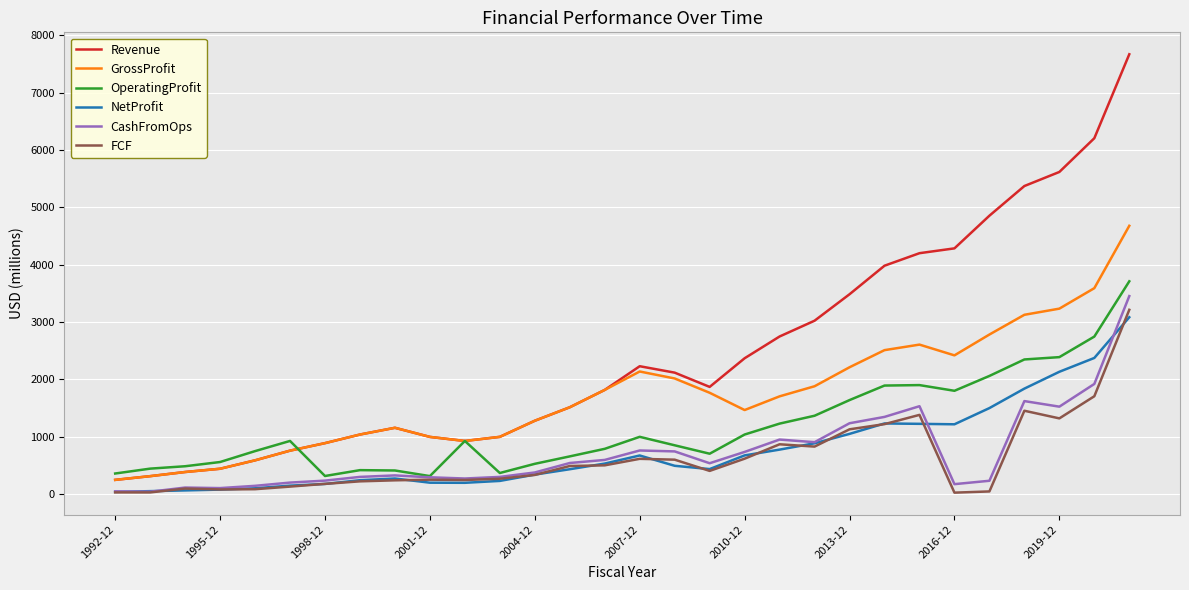

What is the greatest value displayed?

7671.9